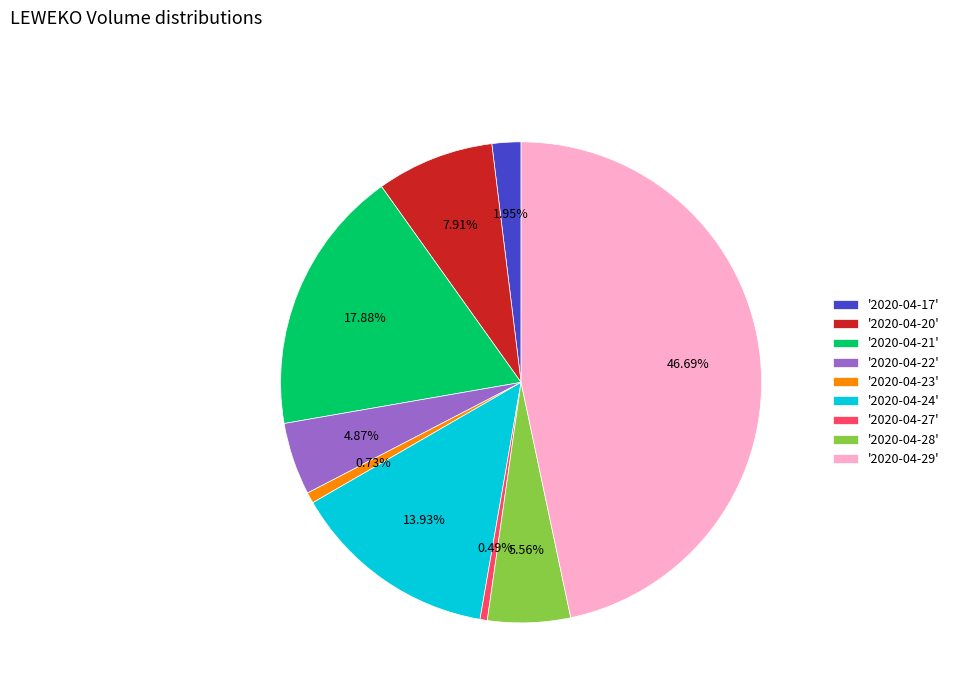

Is there any slice that represents more than half of the pie?

No